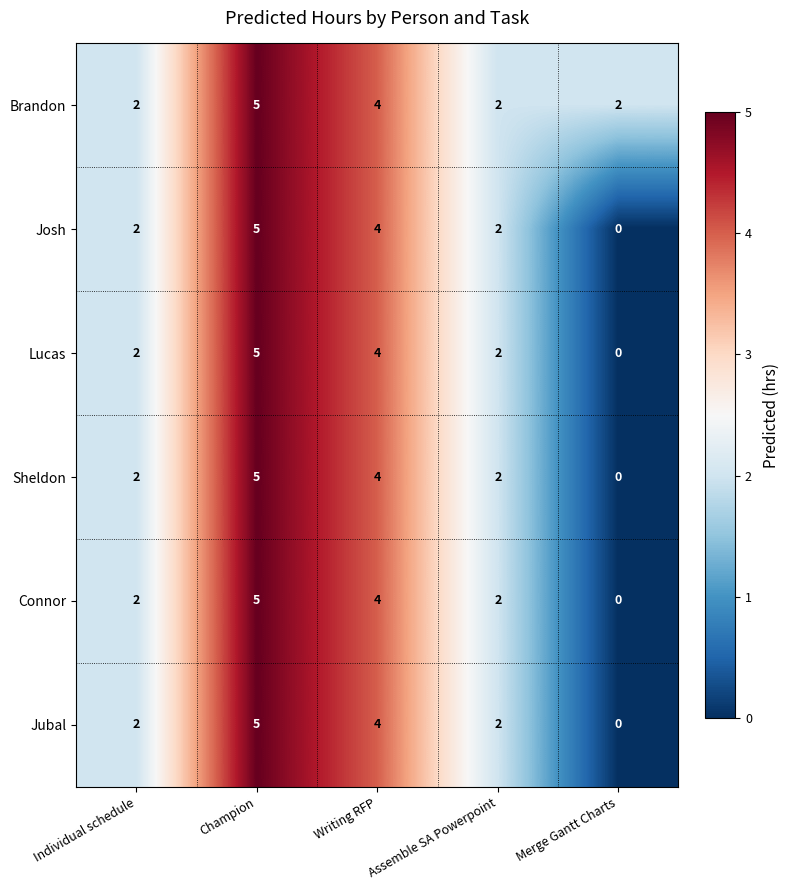

What value does the Jubal series have at Champion?

5